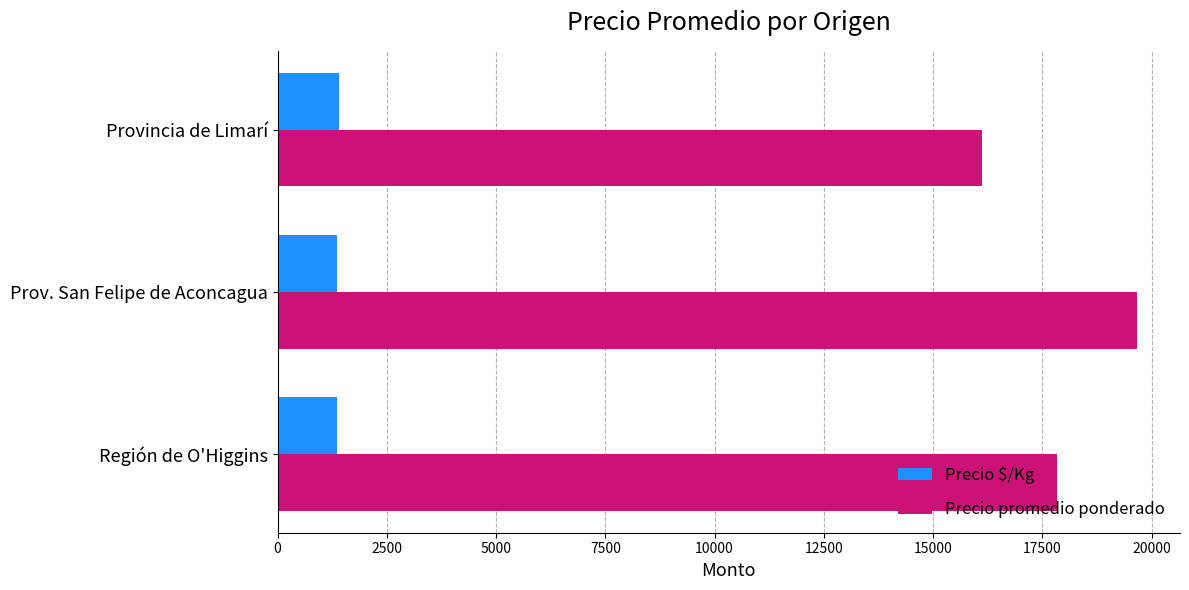

Which series has the largest range (max minus min)?

Precio promedio ponderado